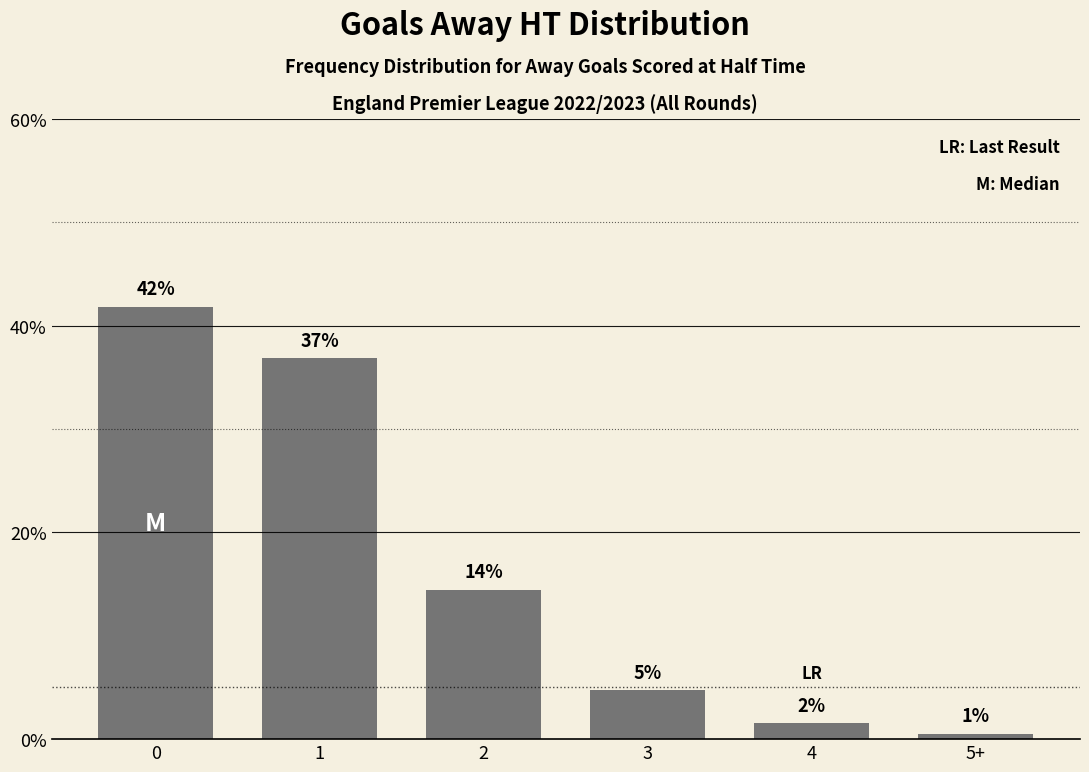

List the labels in order of value, smallest first.

5+, 4, 3, 2, 1, 0